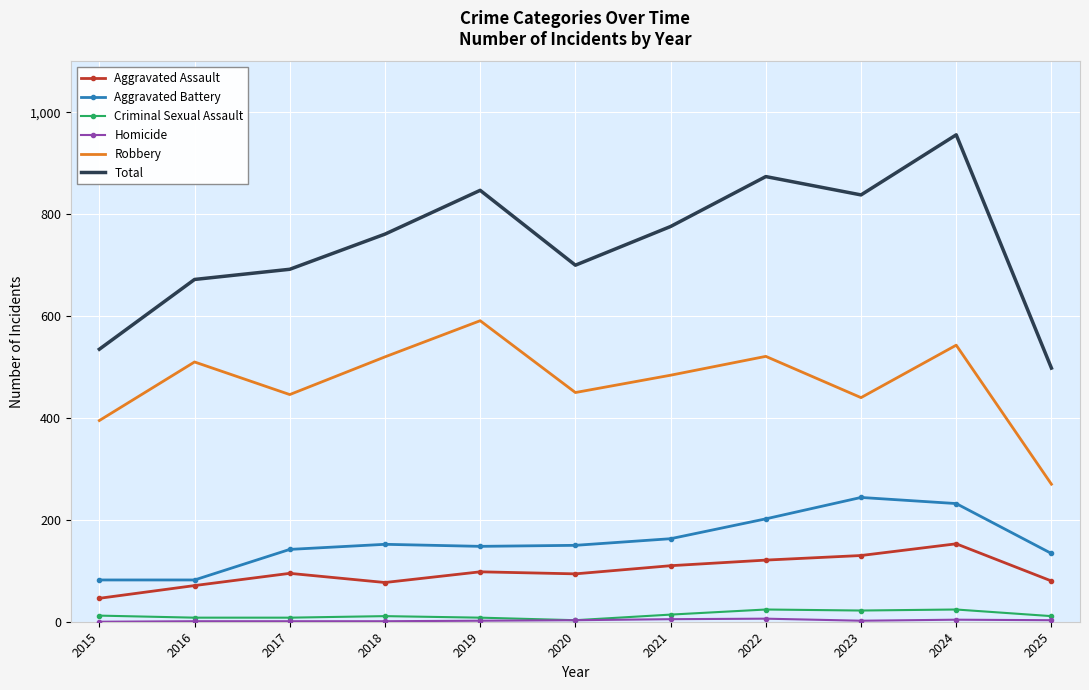

Where is the first local minimum for Robbery?

2017